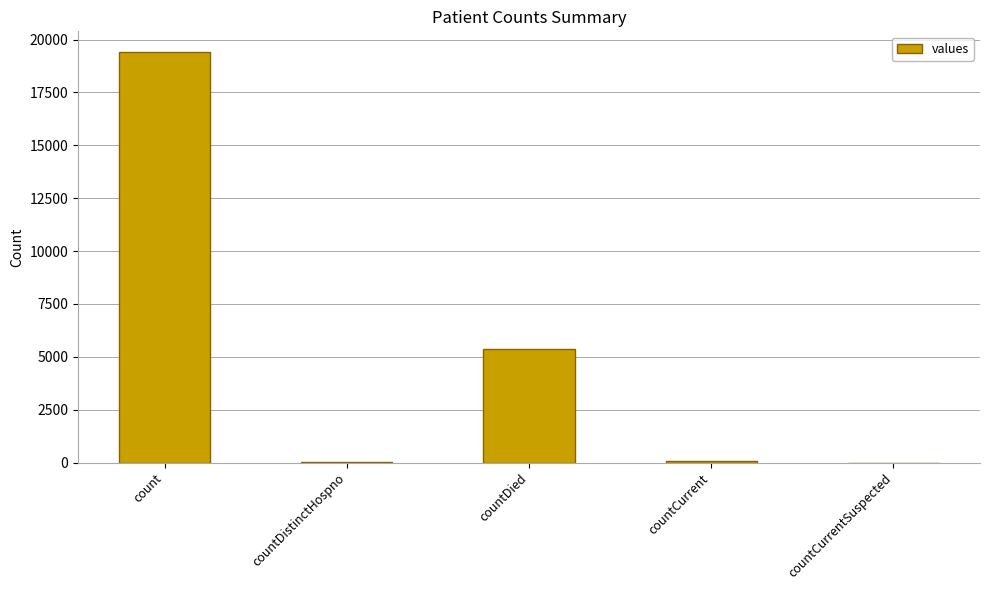

What is the greatest value displayed?

19420